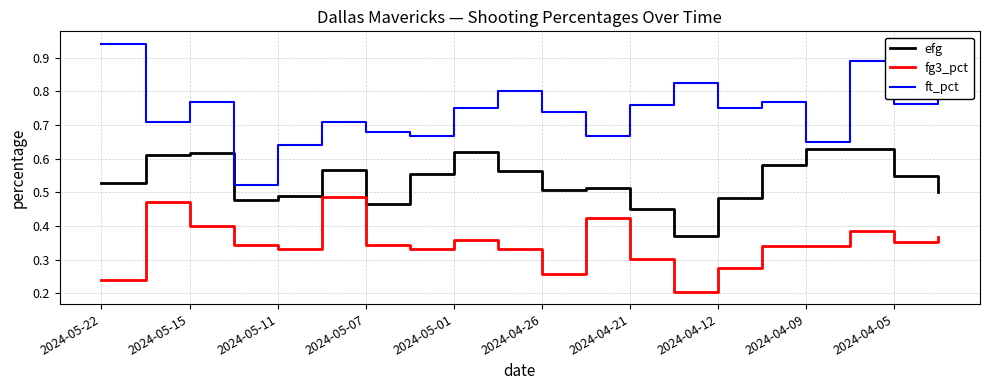

Rank the series by their maximum value, from highest to lowest.

ft_pct, efg, fg3_pct